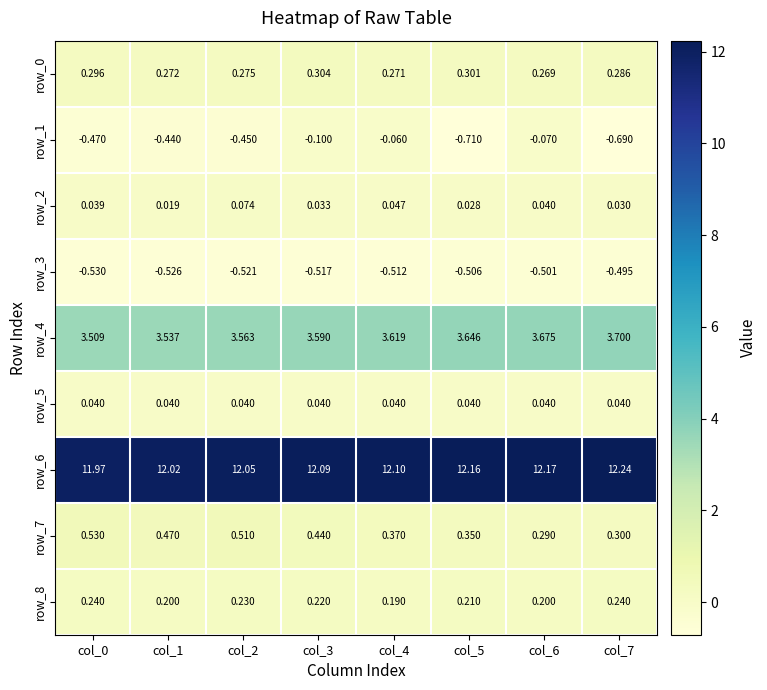

Between col_6 and col_7, which series saw the biggest shift?

row_1